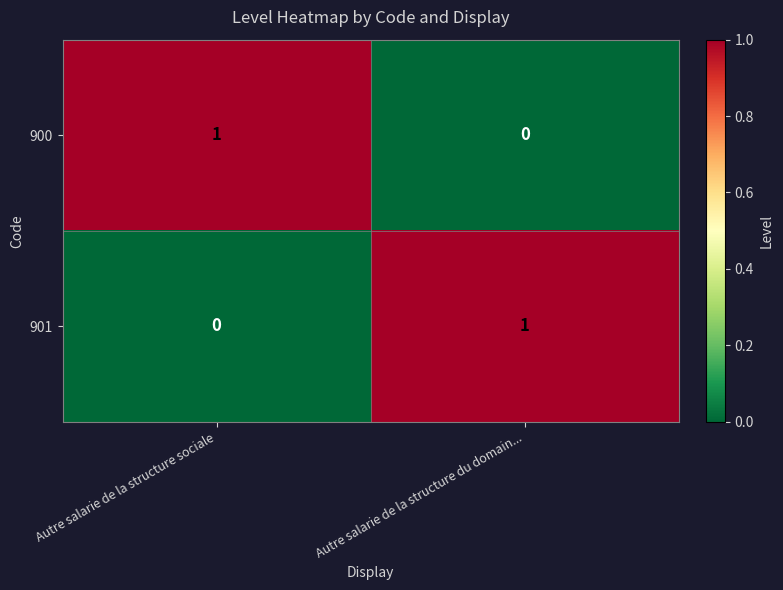

At which label does 900 reach its peak?

Autre salarie de la structure sociale